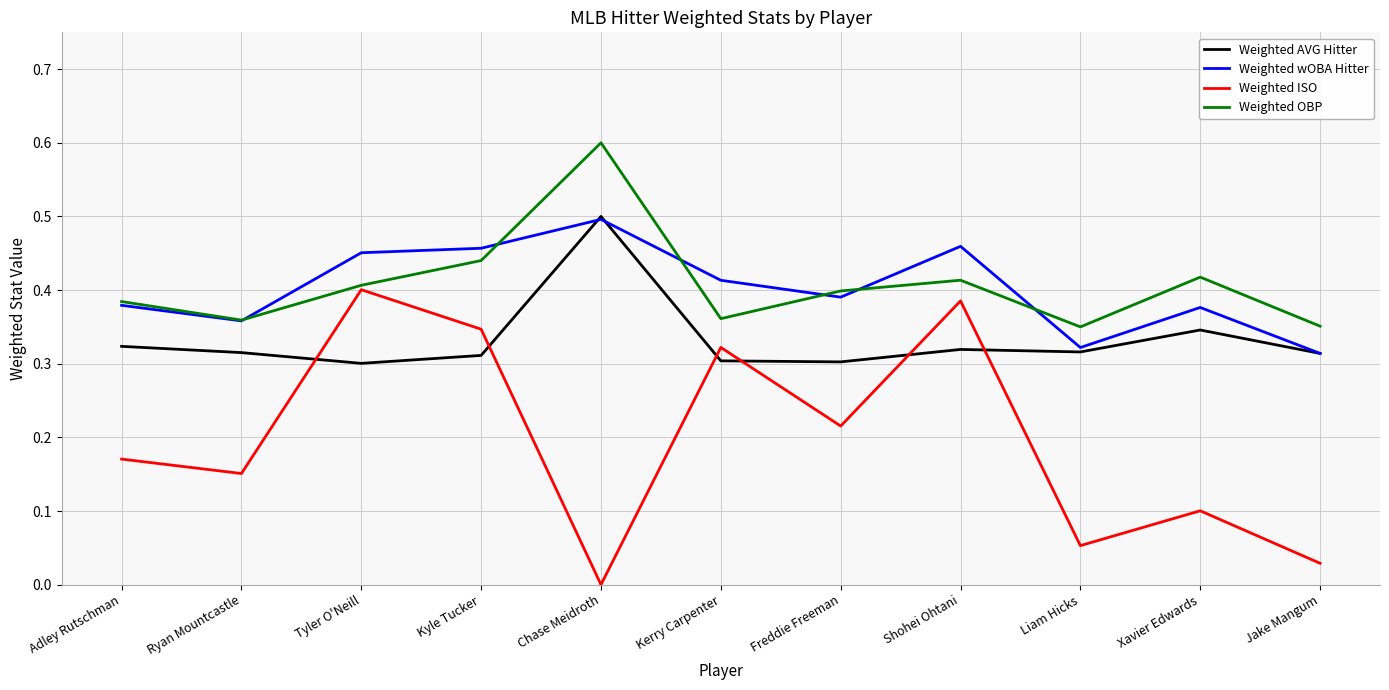

True or false: Weighted OBP has a value of 0.5 at Adley Rutschman.

False